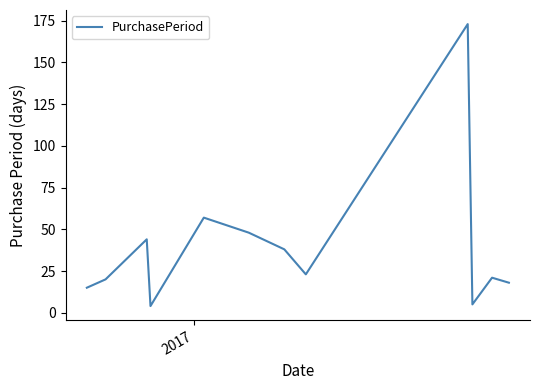

What is the greatest value displayed?

173